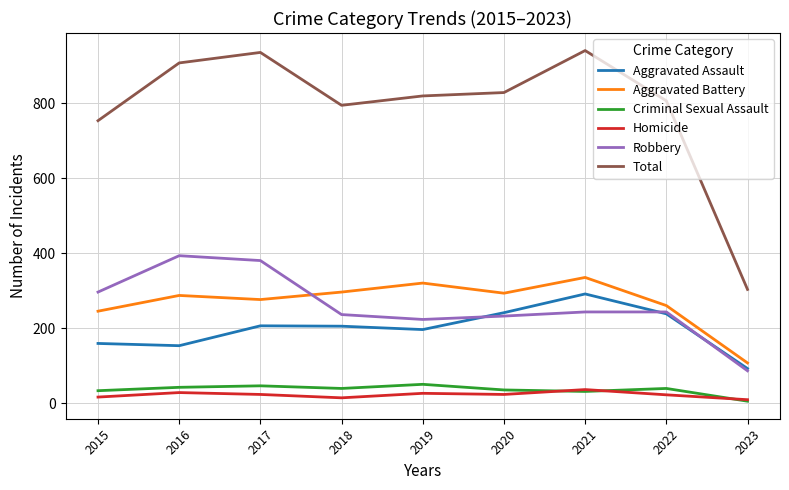

At how many categories does at least one series exceed 924?

2